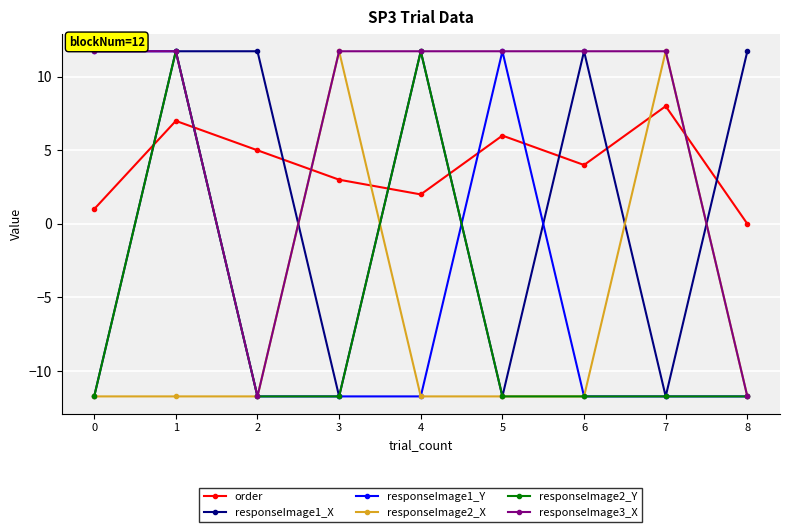

Is it true that responseImage1_Y equals -11.7 at 2?

True